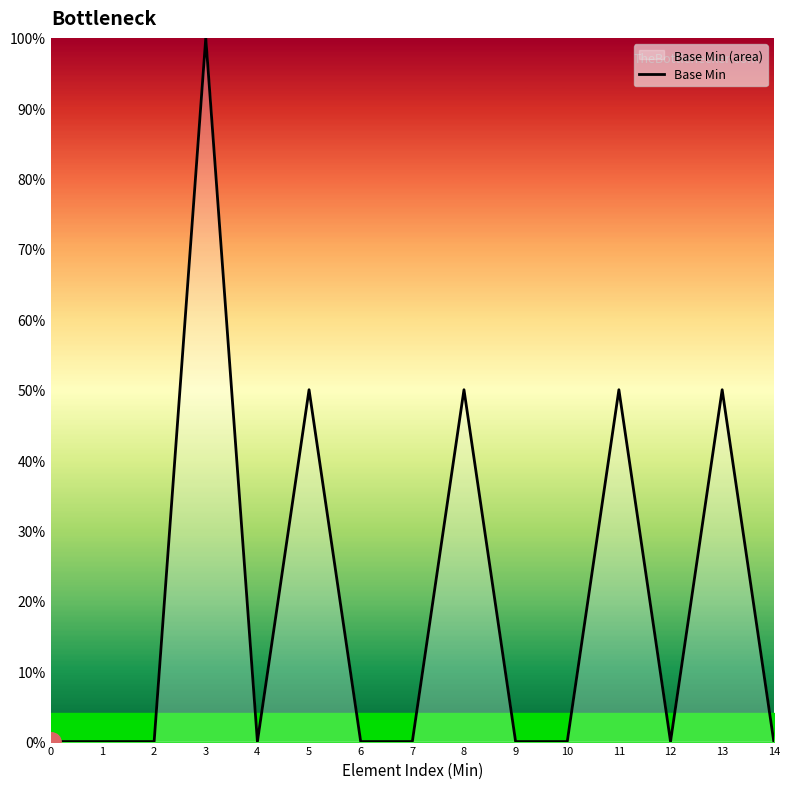

Between 13 and 14, which is larger?

13